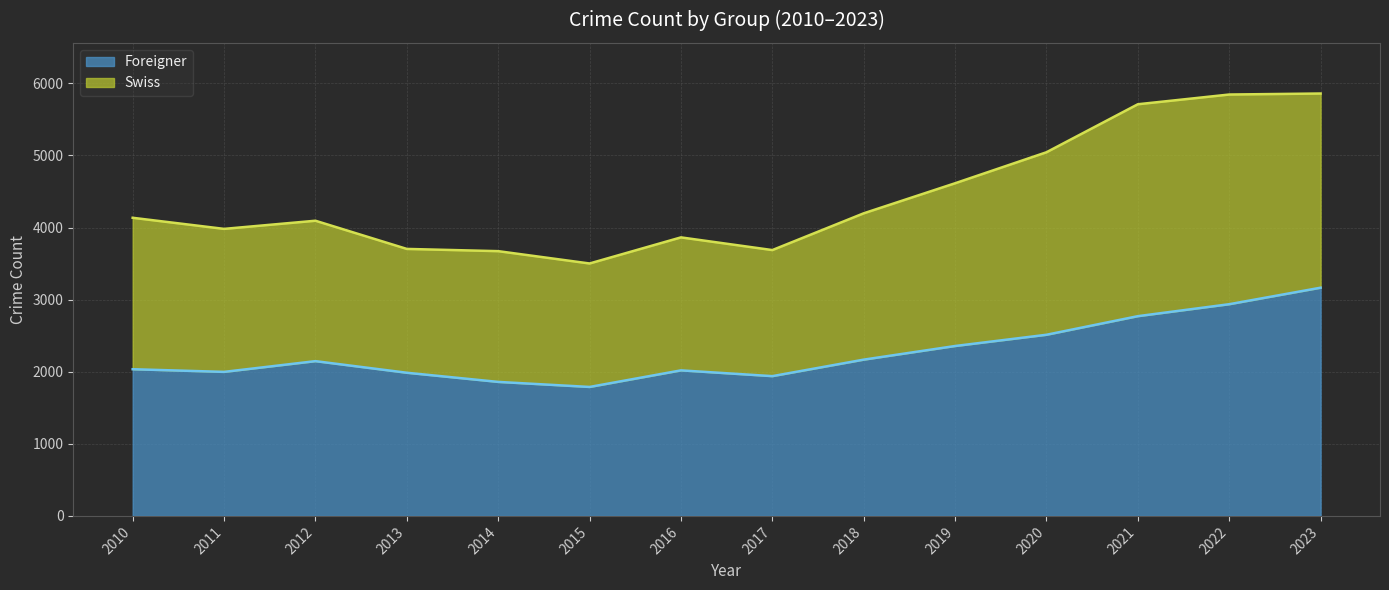

Which category has the lowest value across all series?

2015